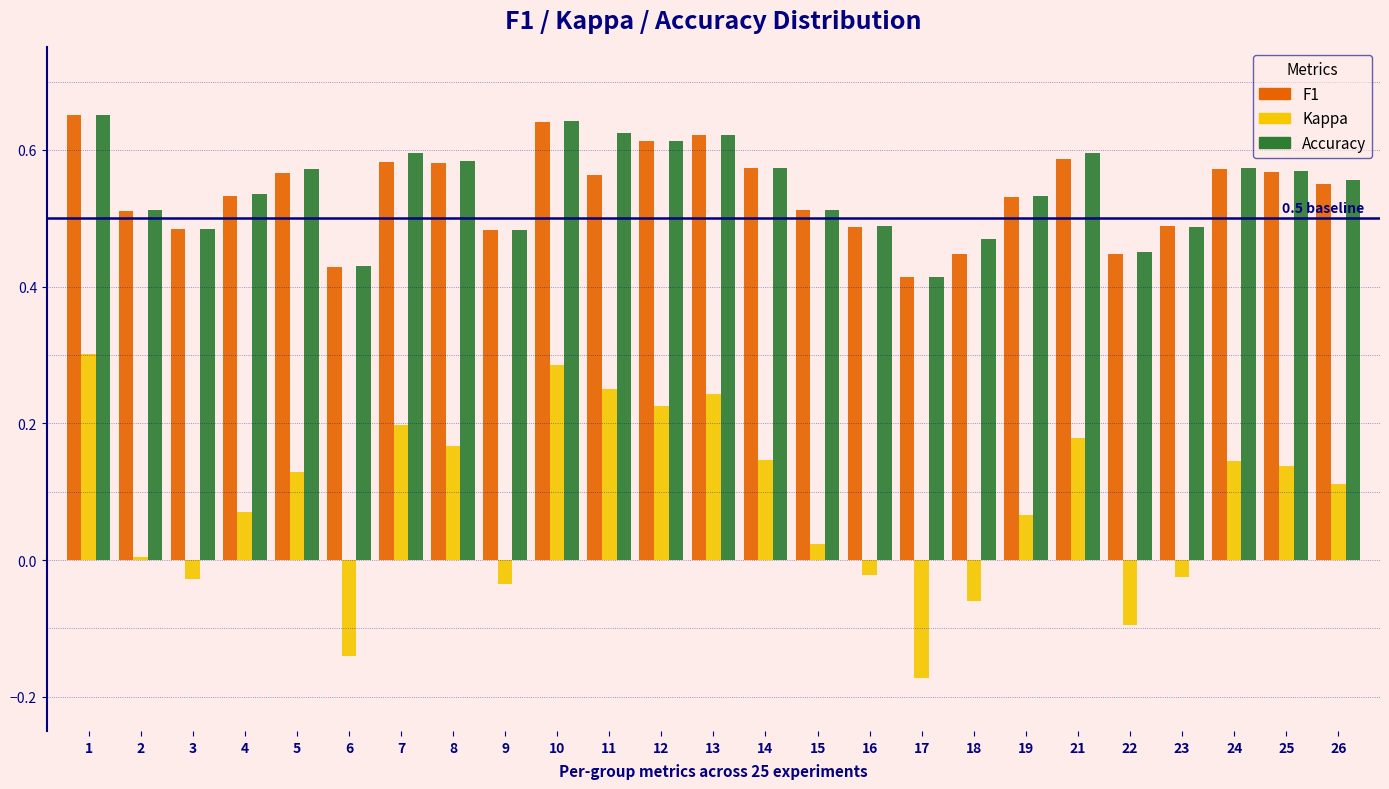

What is the total value across all series at 4?

1.1